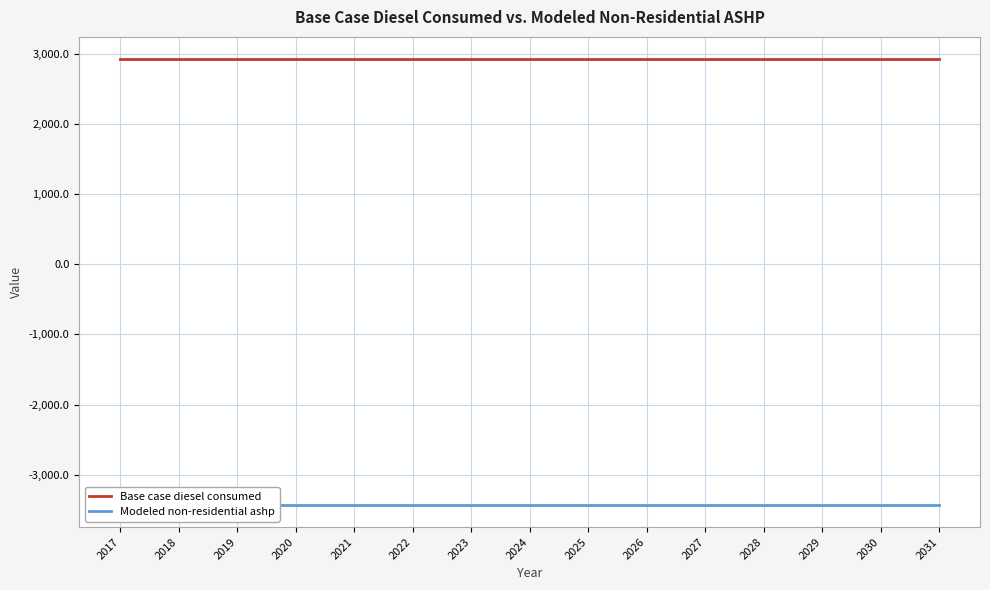

What is the minimum value shown in the chart?

-3427.6